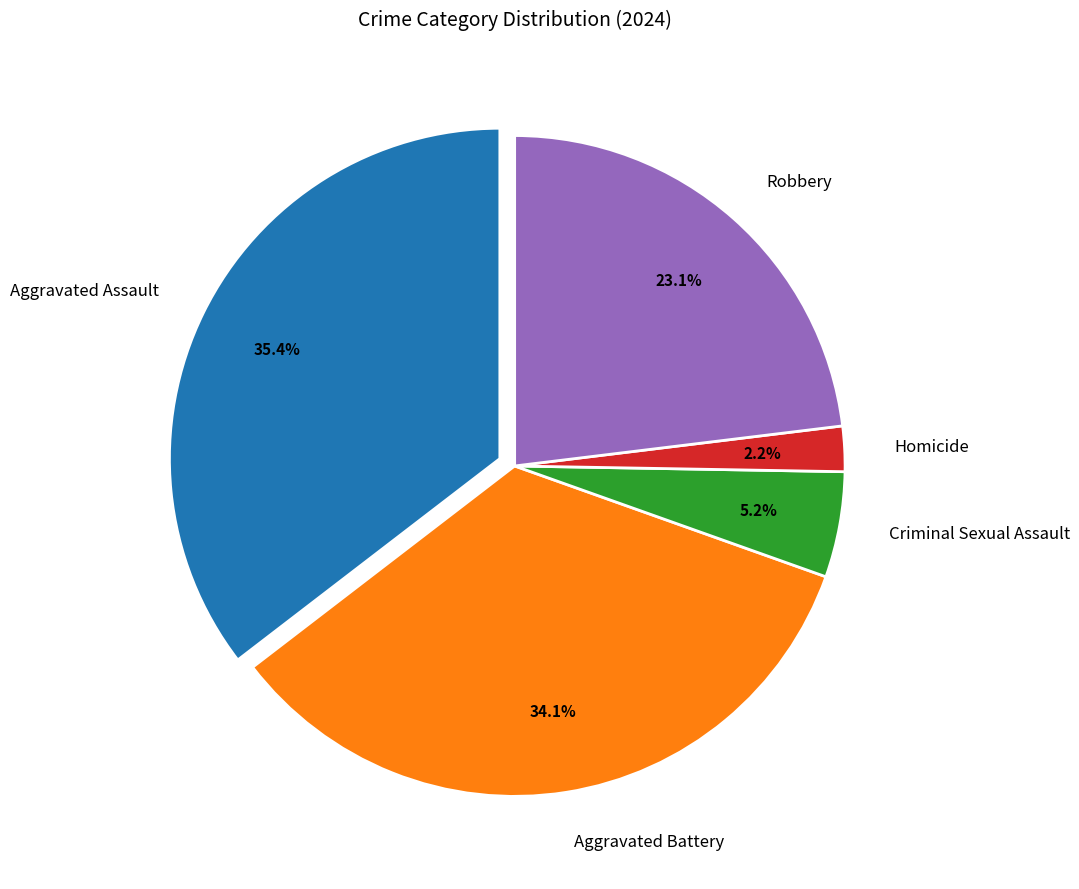

Count the number of slices in the pie.

5